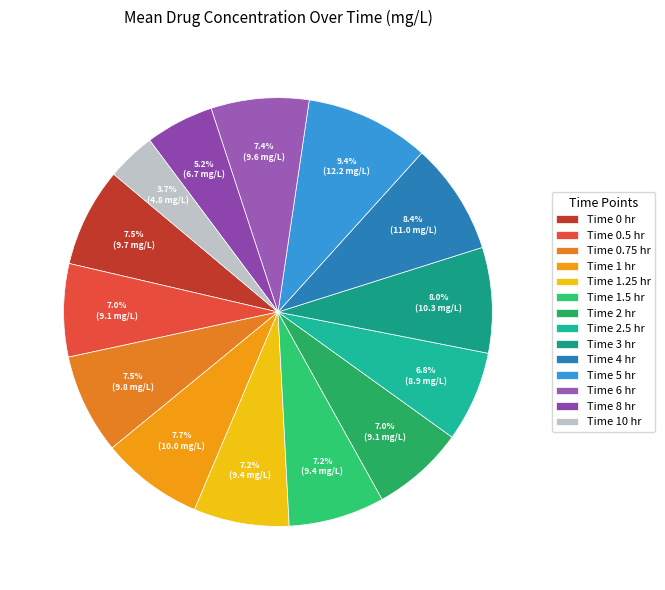

How many segments does this pie chart have?

14